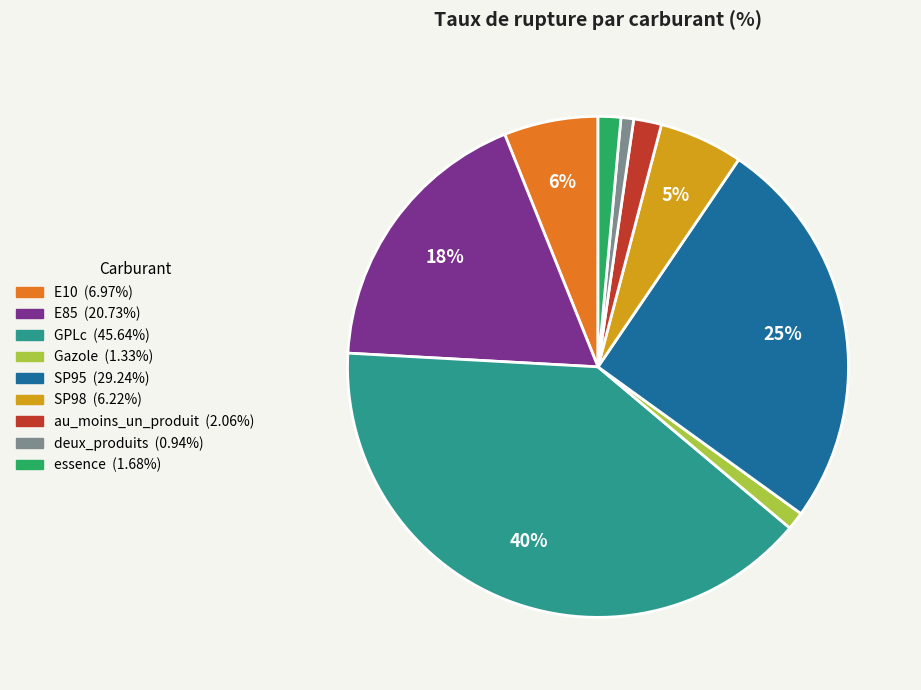

Which has a higher value, essence or E85?

E85